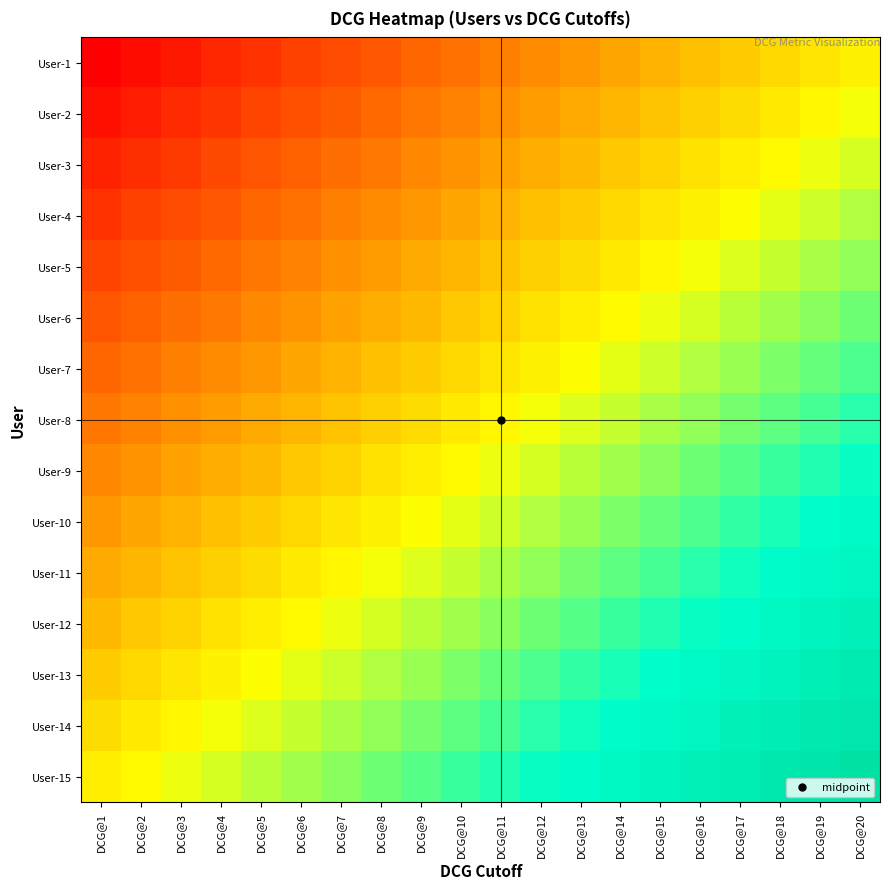

What is the greatest value displayed?

0.9